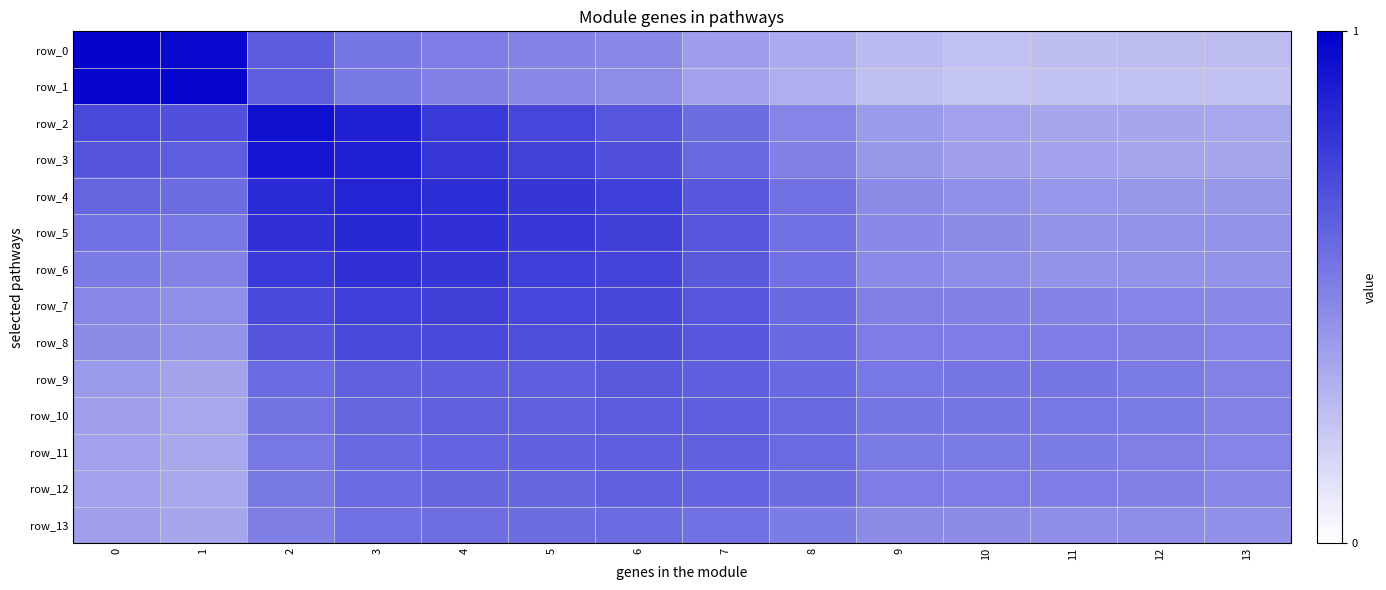

What is the sum of the row_13 values at 2 and 13?

0.9